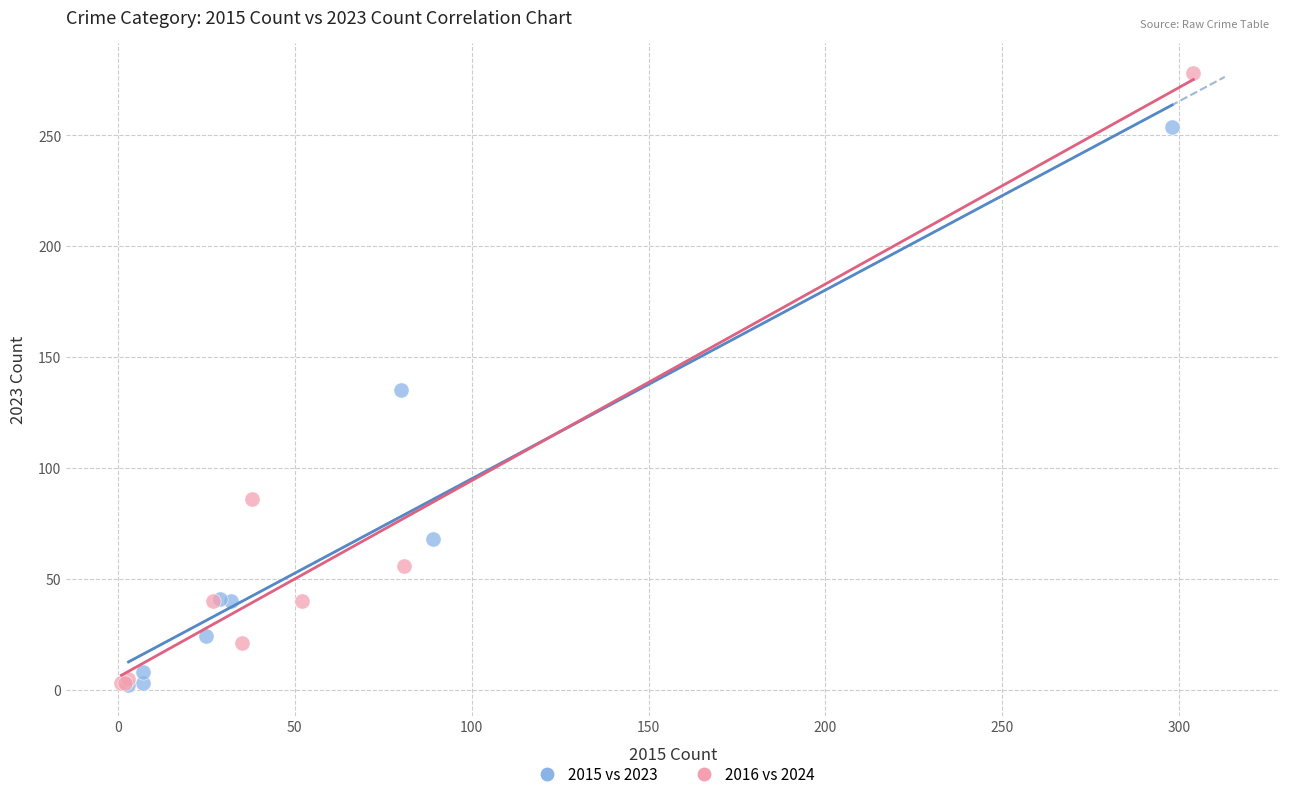

Which series has the largest Y range (max minus min)?

2016 vs 2024